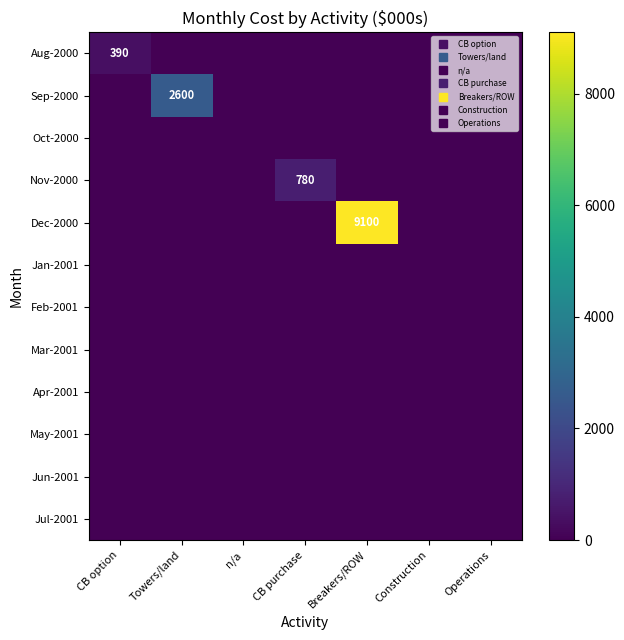

Which series changed the most between Breakers/ROW and Construction?

Dec-2000